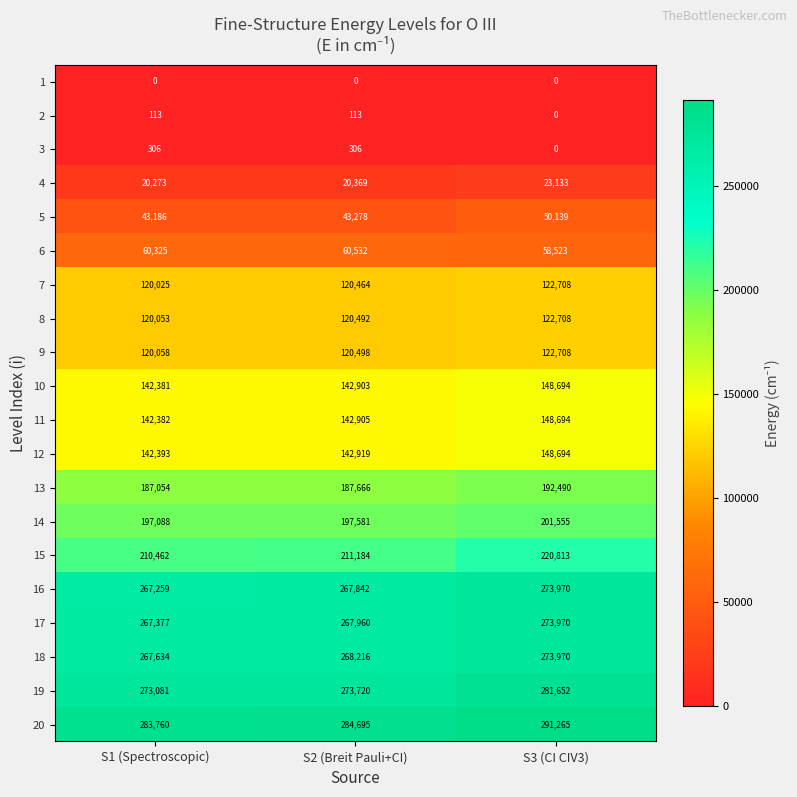

What is the total value across all series at S1 (Spectroscopic)?

2865210